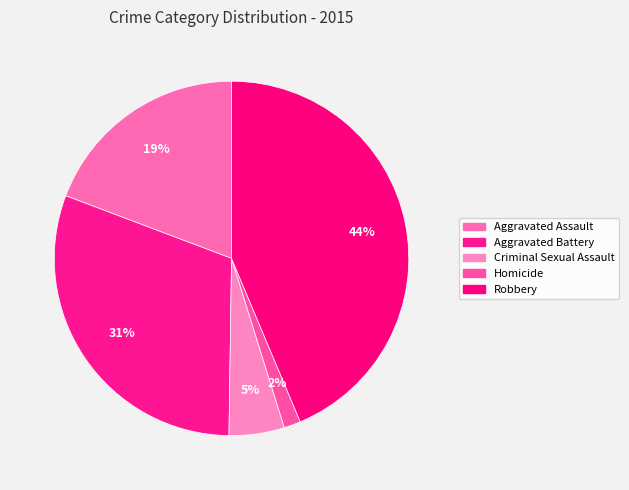

Count the number of slices in the pie.

5